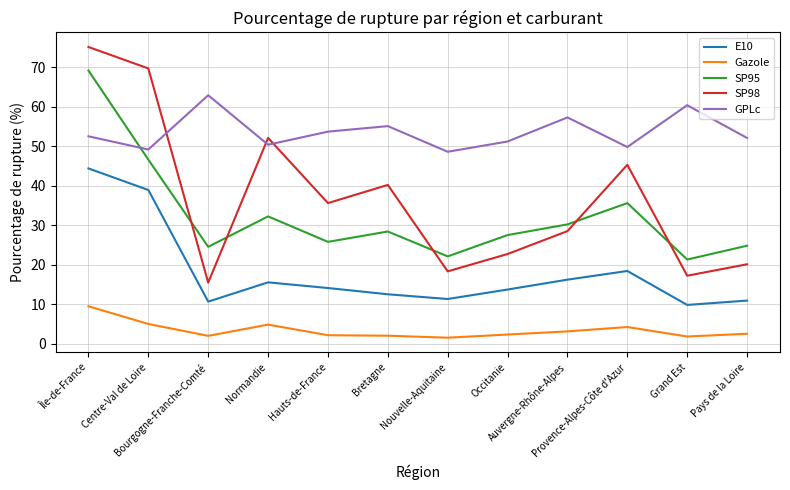

What is the difference between the Gazole values at Pays de la Loire and Centre-Val de Loire?

2.5